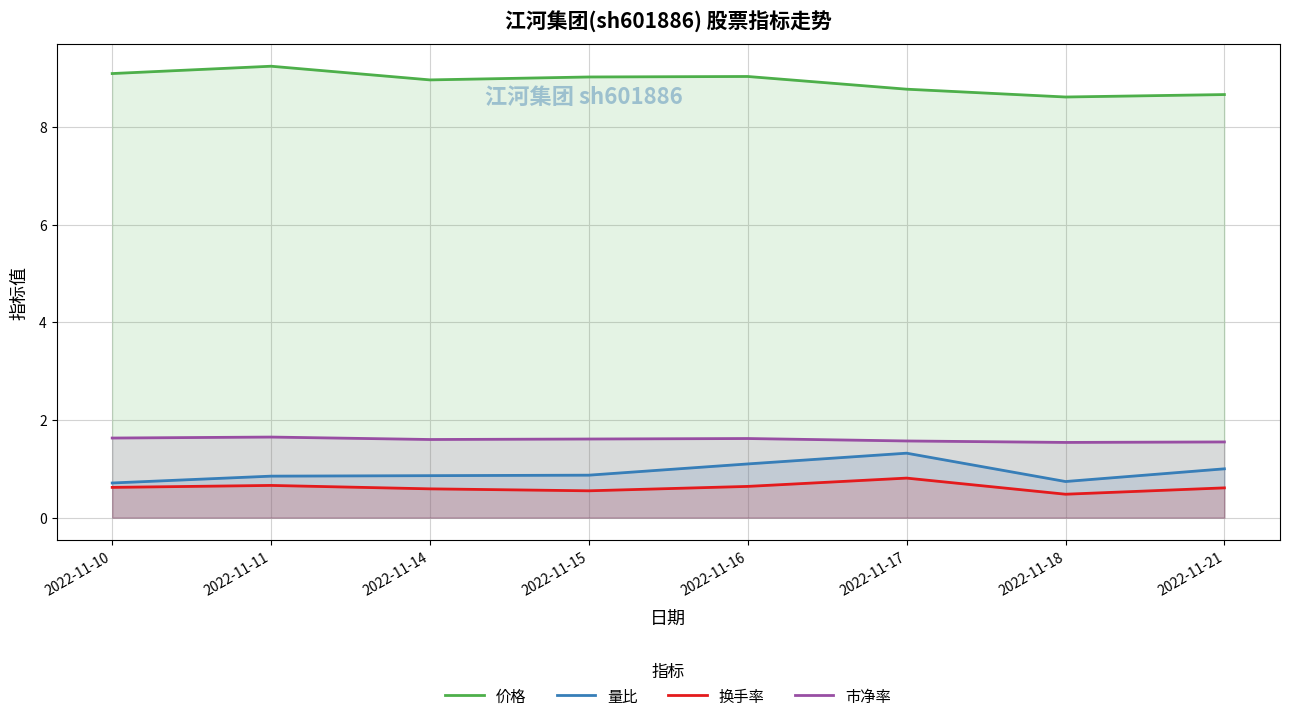

What is the difference between the 市净率 values at 2022-11-10 and 2022-11-21?

0.1